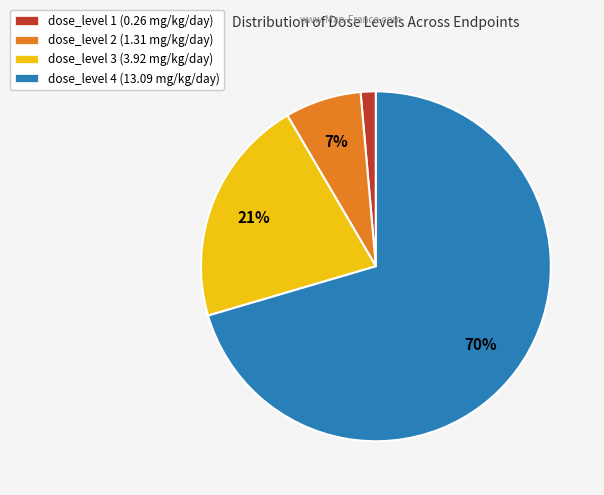

Is the sum of dose_level 2 (1.31 mg/kg/day) and dose_level 1 (0.26 mg/kg/day) greater than half?

No